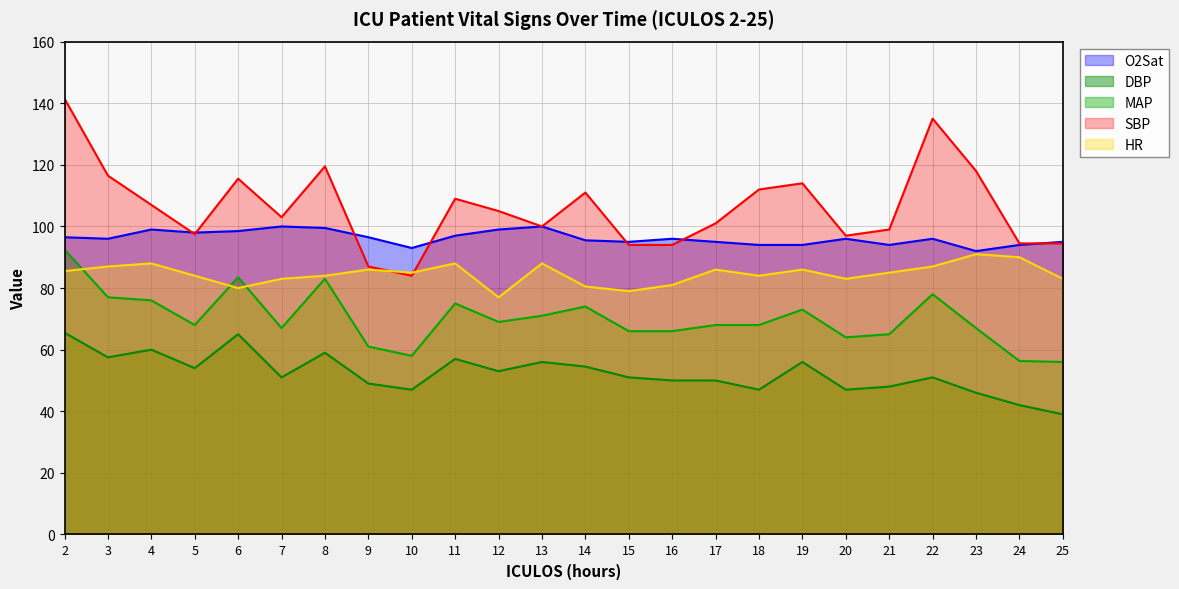

Which category has the highest value across all series?

2